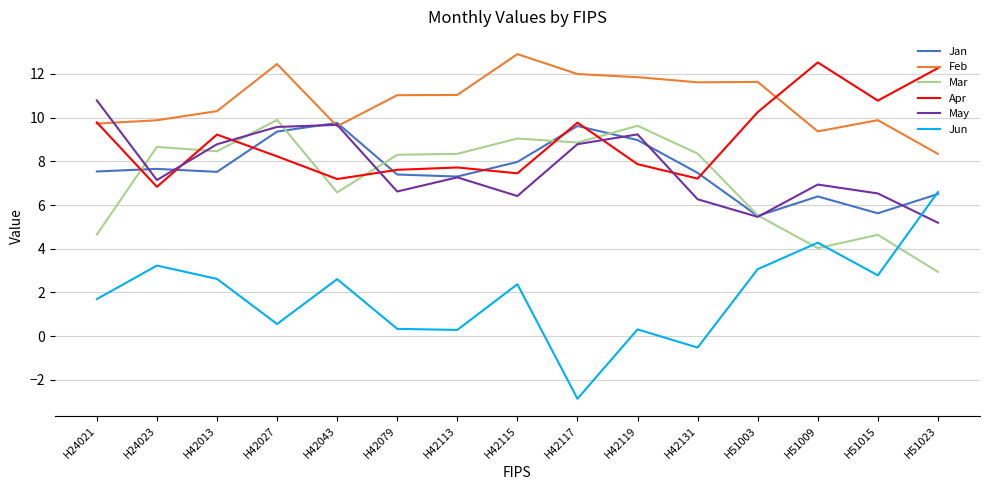

True or false: Jan has more than 1 interior local peaks.

True